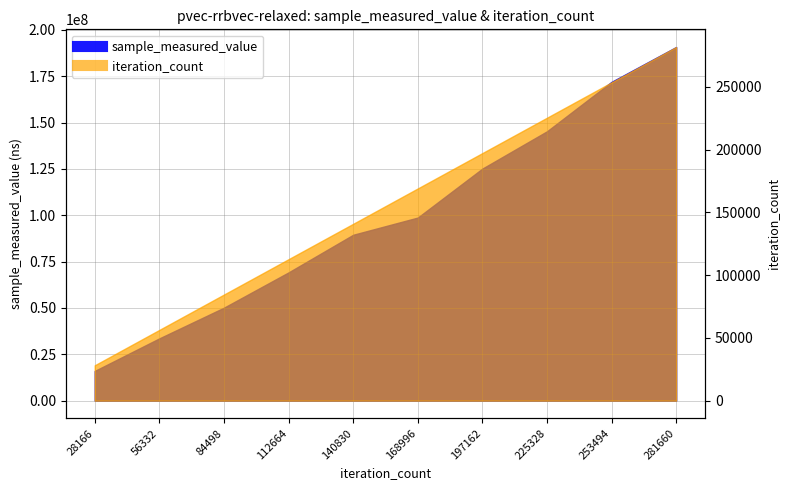

Is it true that sample_measured_value equals 34818318 at 84498?

False